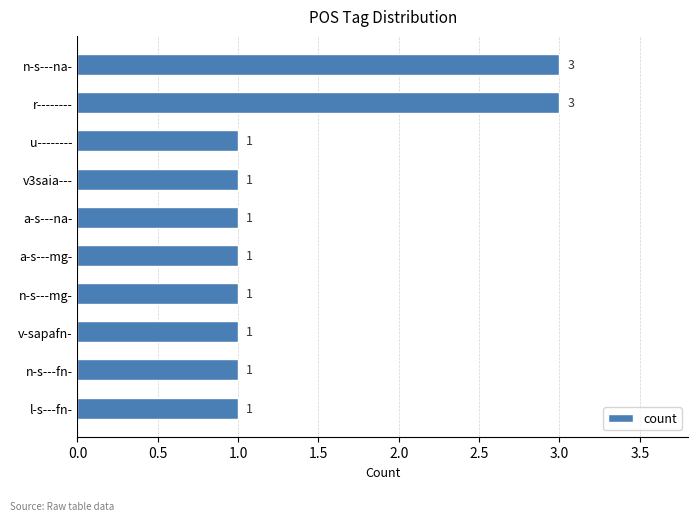

Approximately how many times larger is the value at v-sapafn- compared to u--------?

1.0